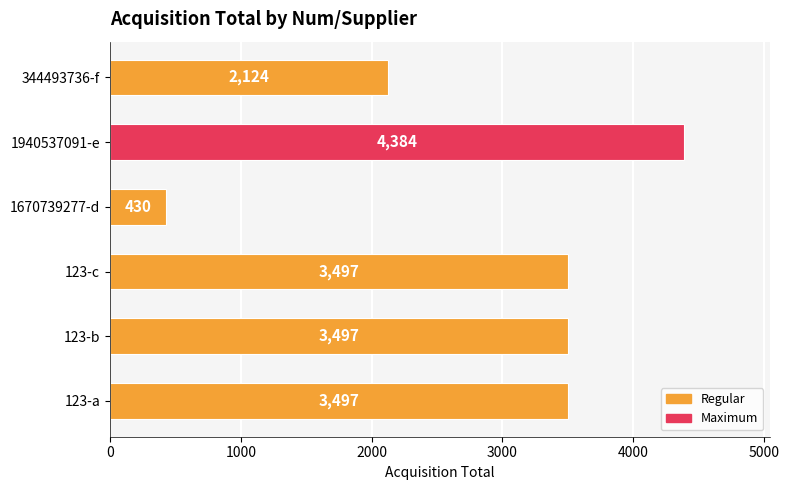

Which label corresponds to the smallest value in the chart?

1670739277-d